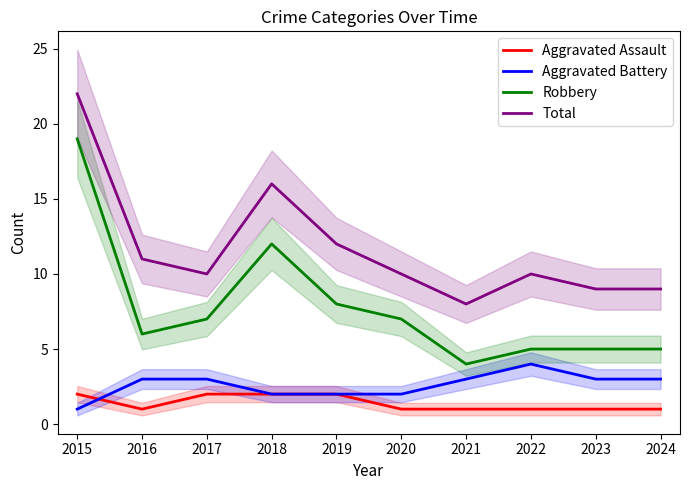

Does the chart display data point markers on the line(s)?

No